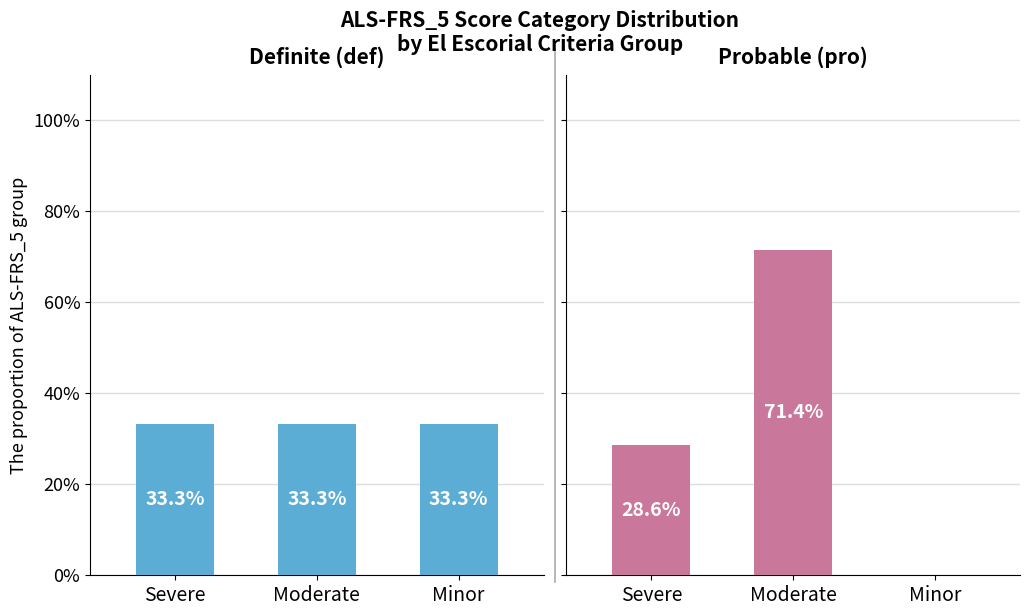

What is the difference between the maximum and minimum values in the pro series?

71.4